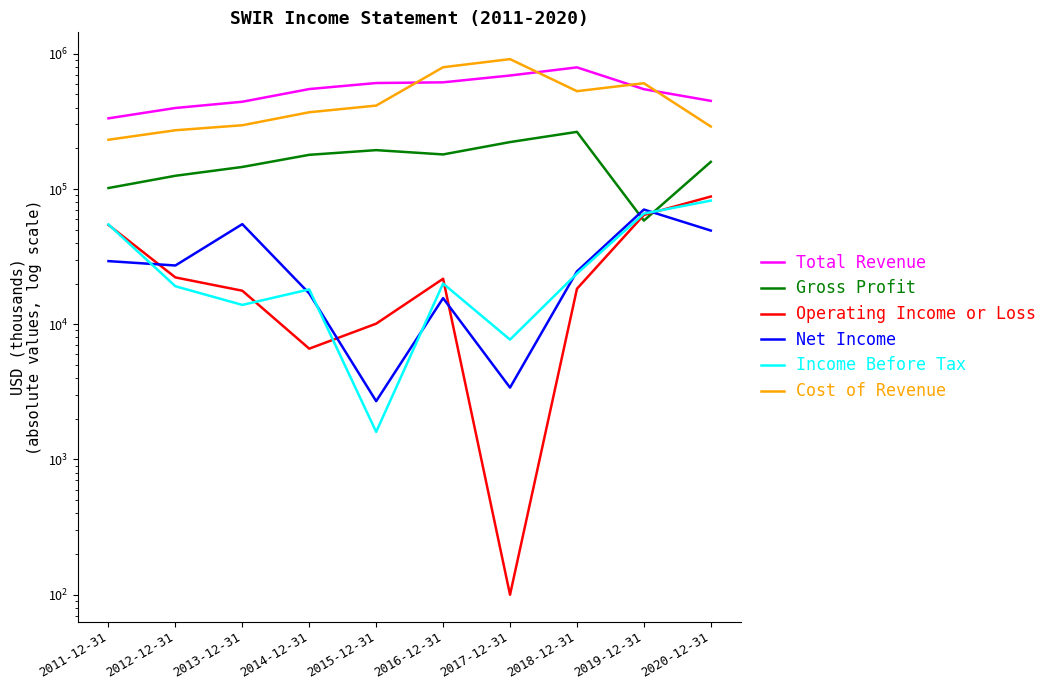

What are all the series names shown in the legend?

Total Revenue, Gross Profit, Operating Income or Loss, Net Income, Income Before Tax, Cost of Revenue